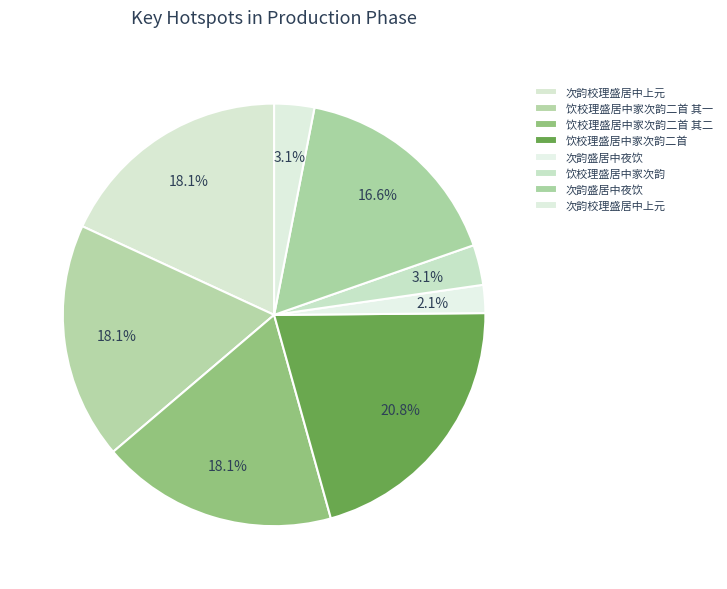

How many slices are in this pie chart?

8